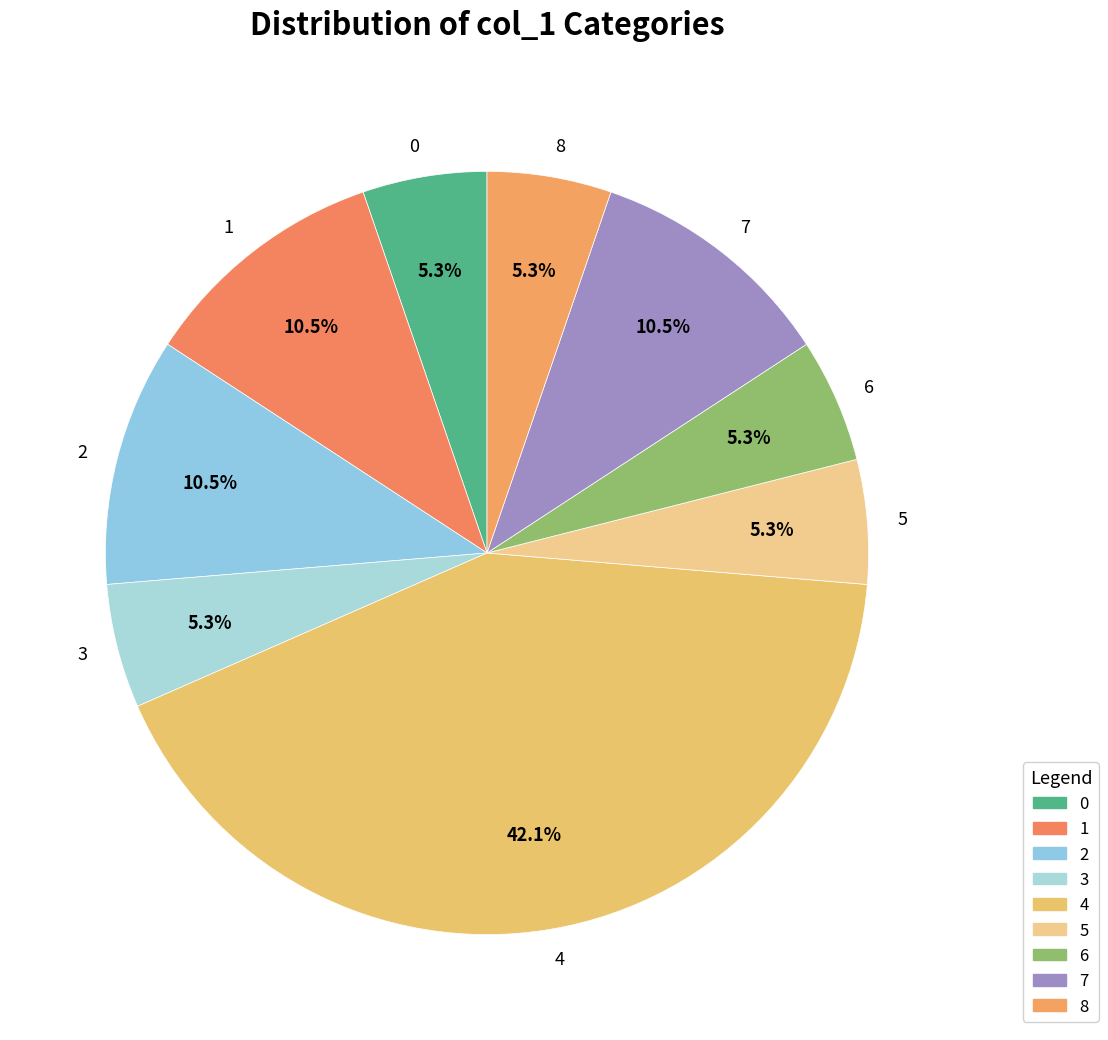

The 4 slice represents 14% of the pie. True or false?

False